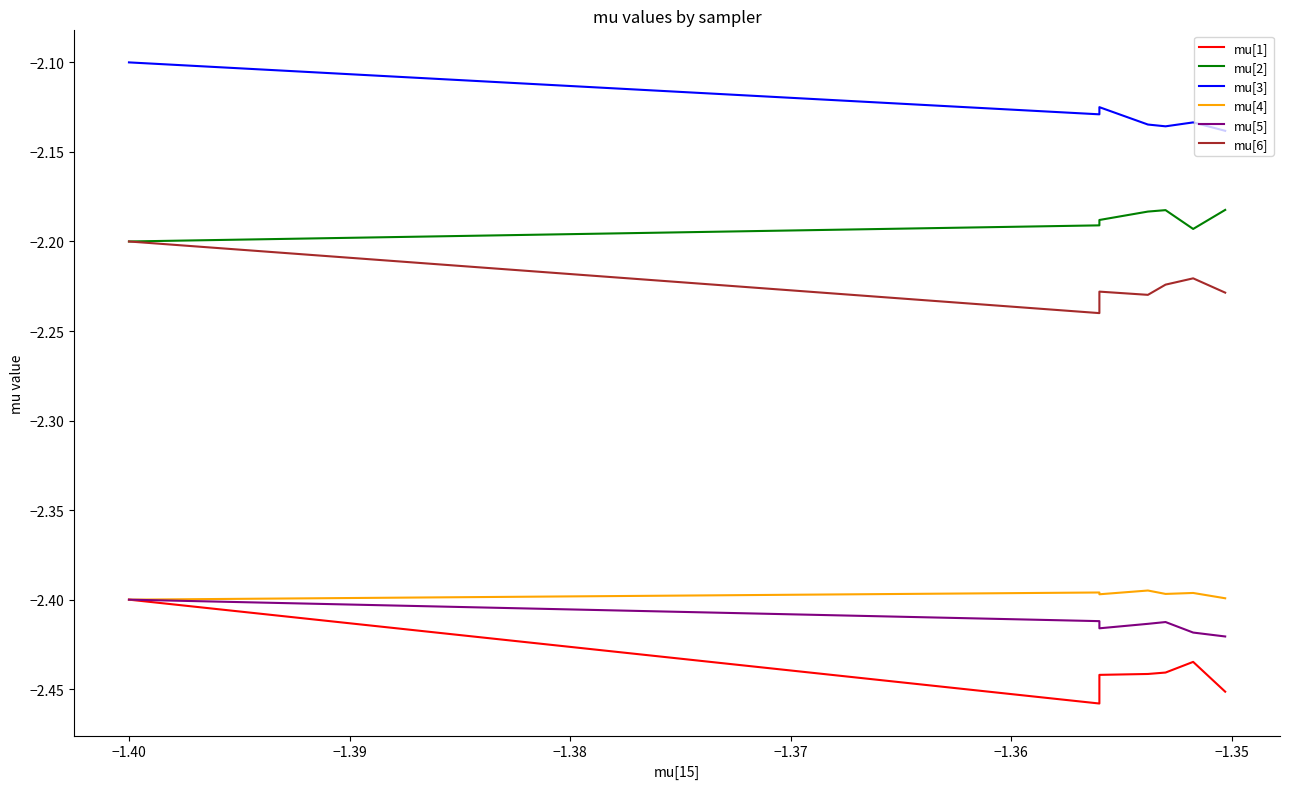

How many interior local peaks does the mu[1] series have?

1